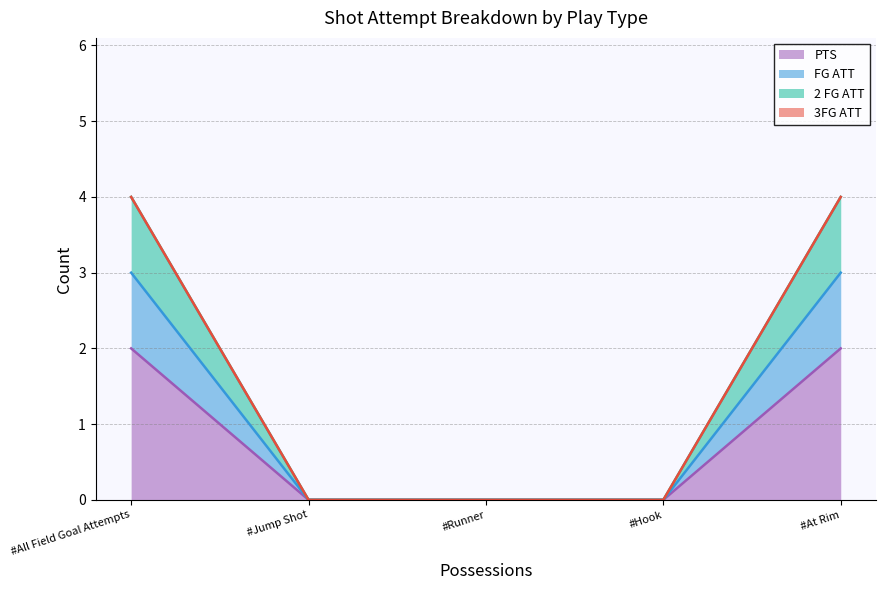

Does the chart have visible grid lines?

Yes